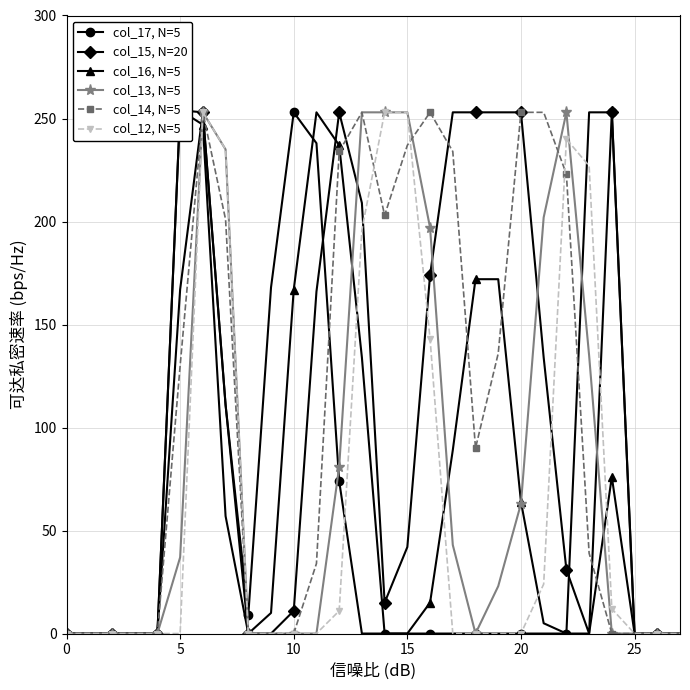

What is the label of the 19th point from the right?

9